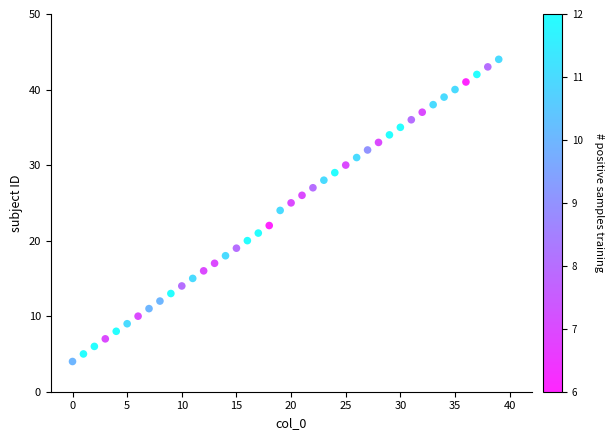

What is the range of Y values (max minus min)?

40